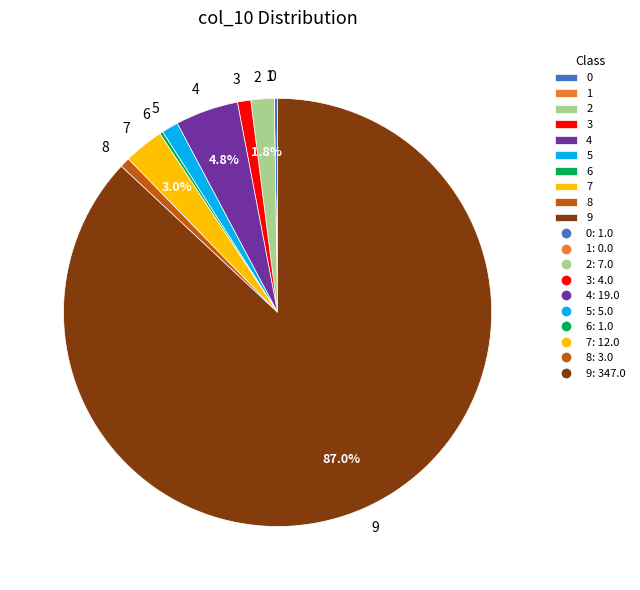

Does any single category account for the majority?

Yes